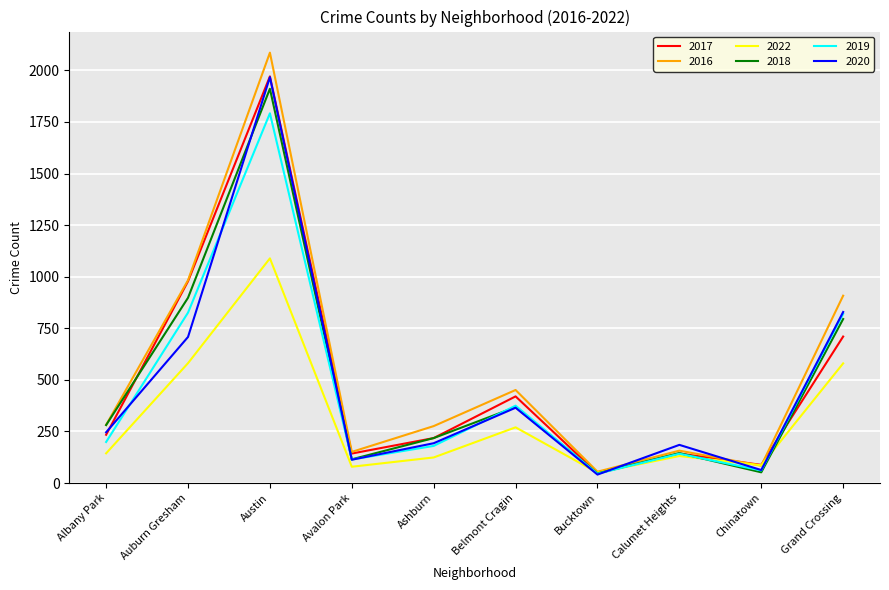

Which category has the highest value in the 2022 series?

Austin